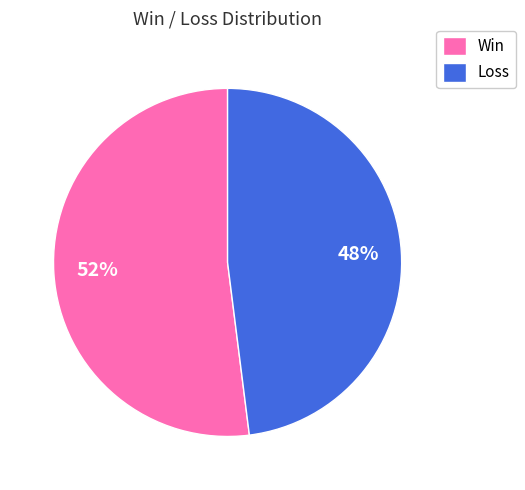

The Loss slice represents 55% of the pie. True or false?

False